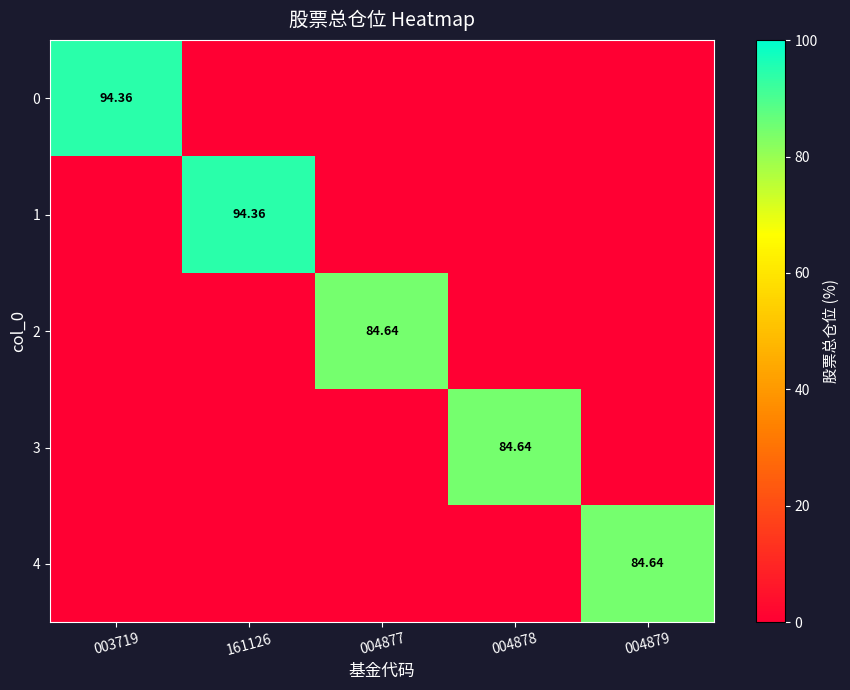

Which series changed the most between 004877 and 004879?

2